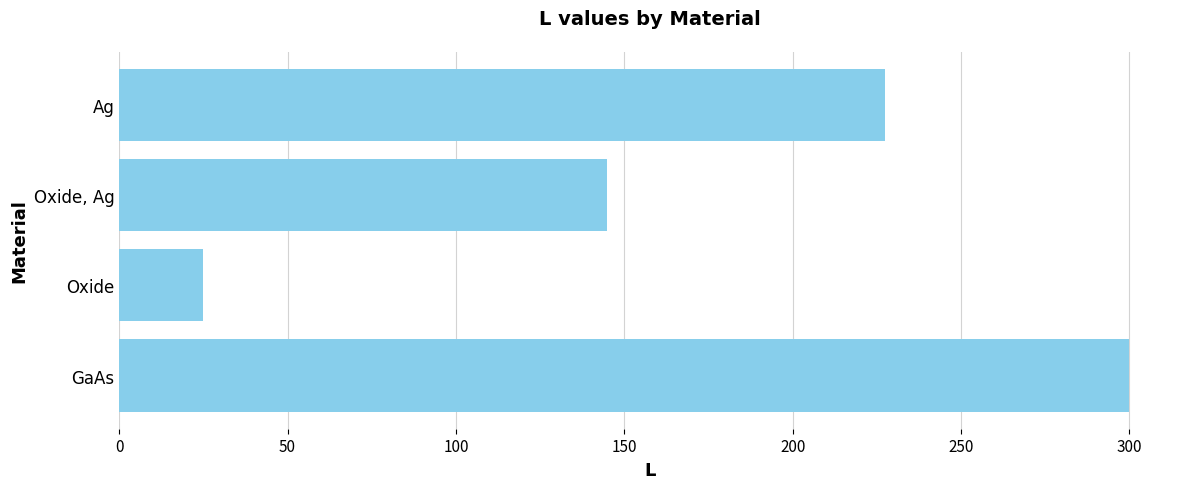

List the labels in order of value, smallest first.

Oxide, Oxide, Ag, Ag, GaAs